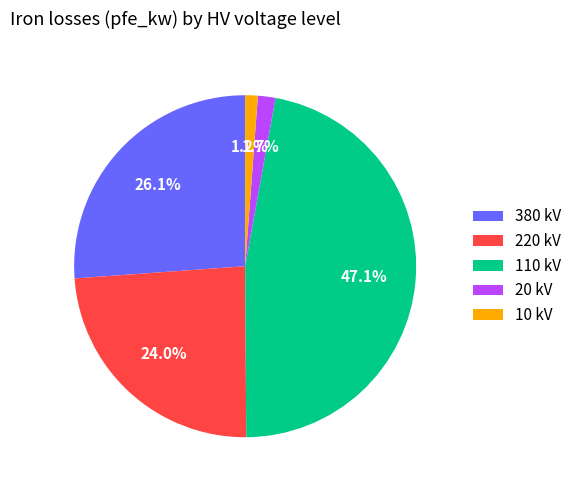

Is there a majority slice in this chart?

No